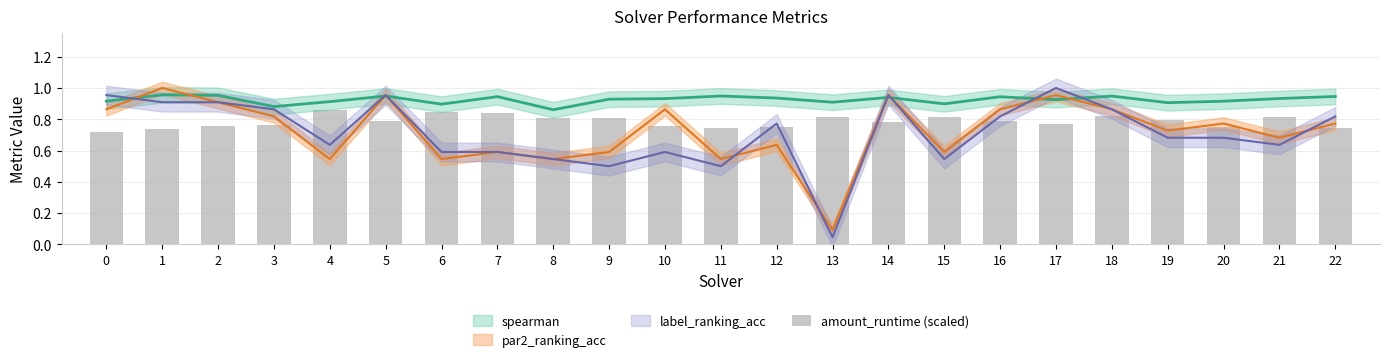

What is the difference between the second highest and second lowest values?

0.1